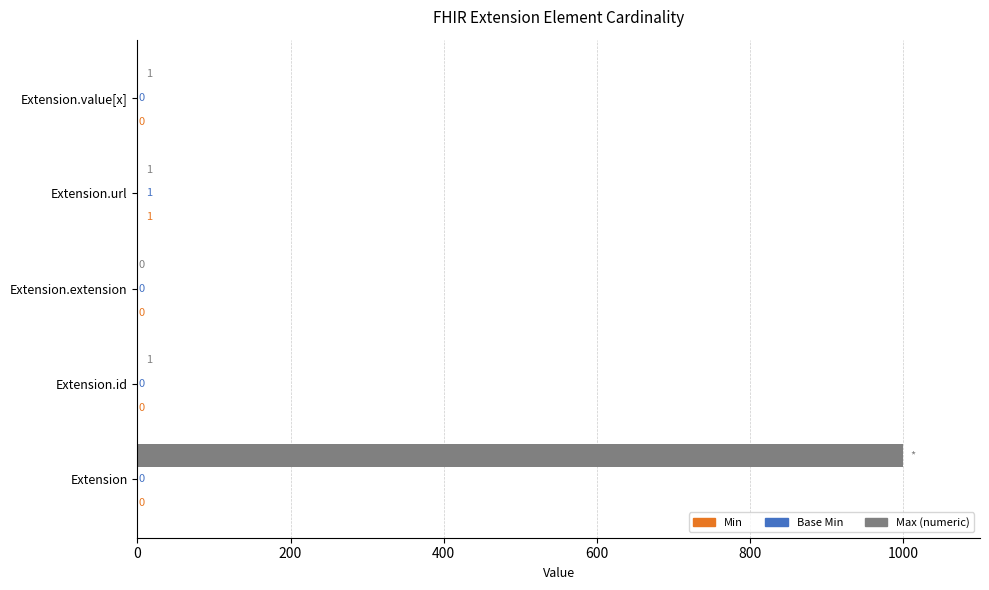

What is the sum of all Max (numeric) values?

1002